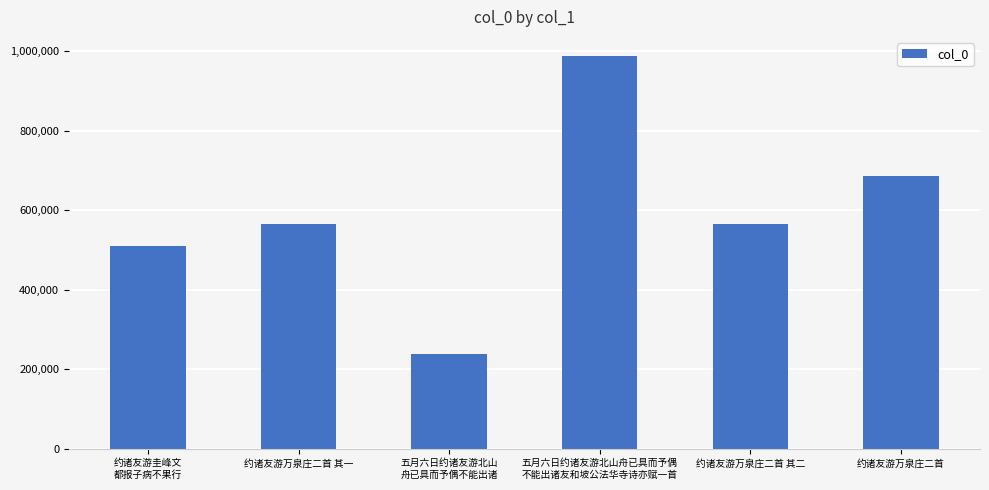

What is the difference between the maximum and minimum values?

748668